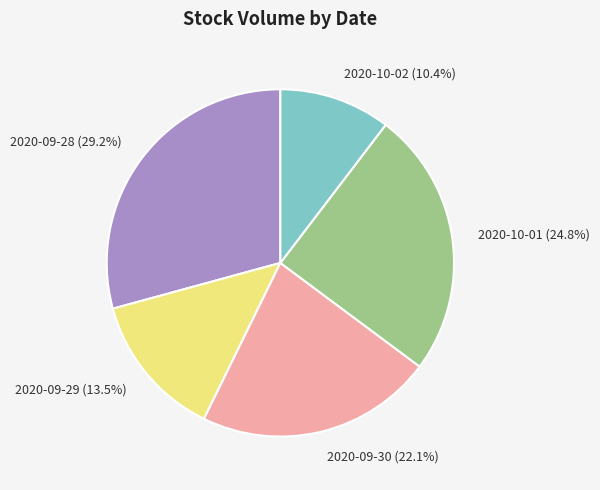

What is the ratio of the value at 2020-09-28 to the value at 2020-09-30?

1.3